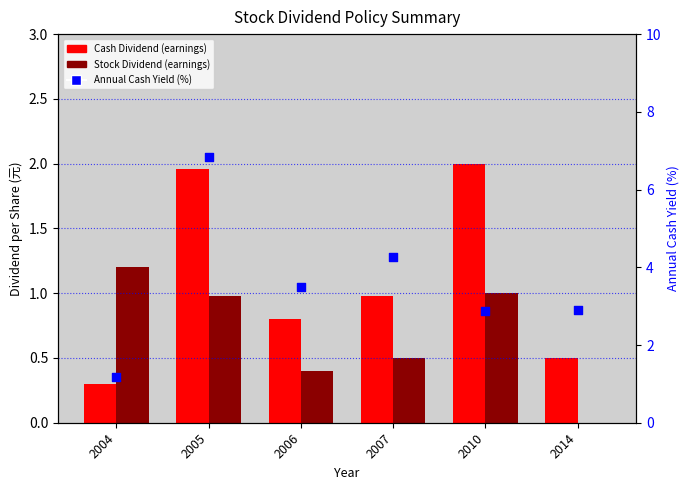

What is the total value across all series at 2006?

4.7